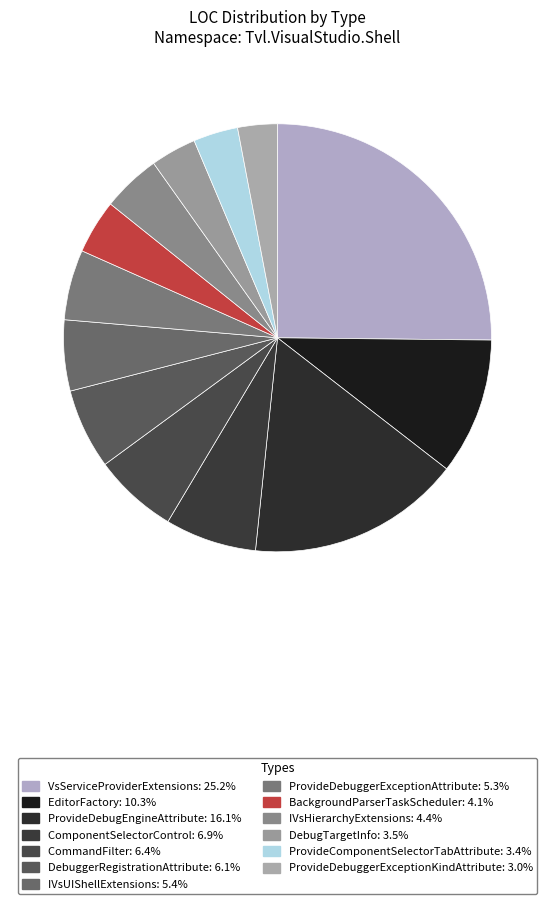

Count the number of slices in the pie.

13